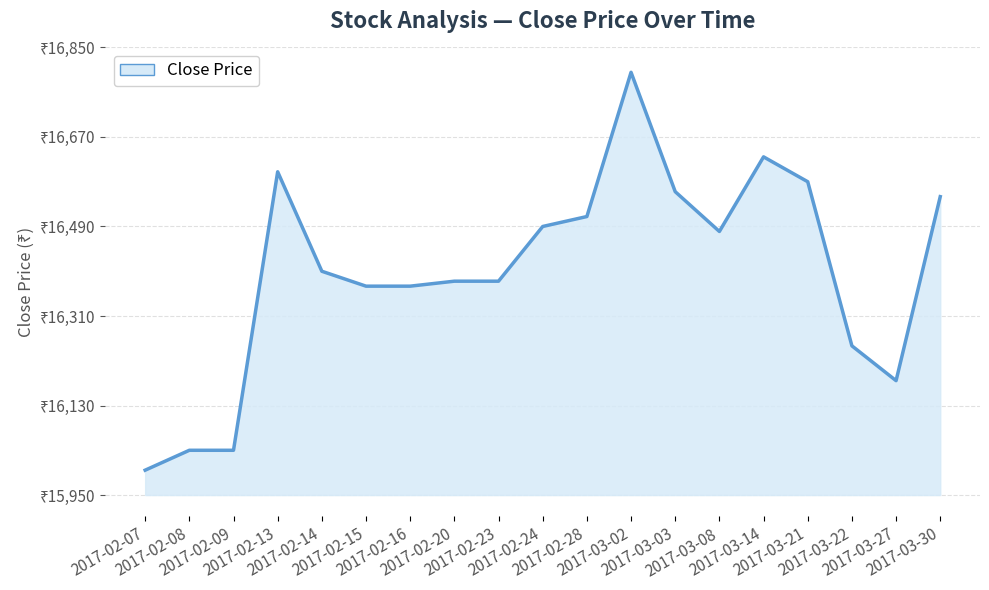

Is this an area chart (filled region under the line)?

Yes